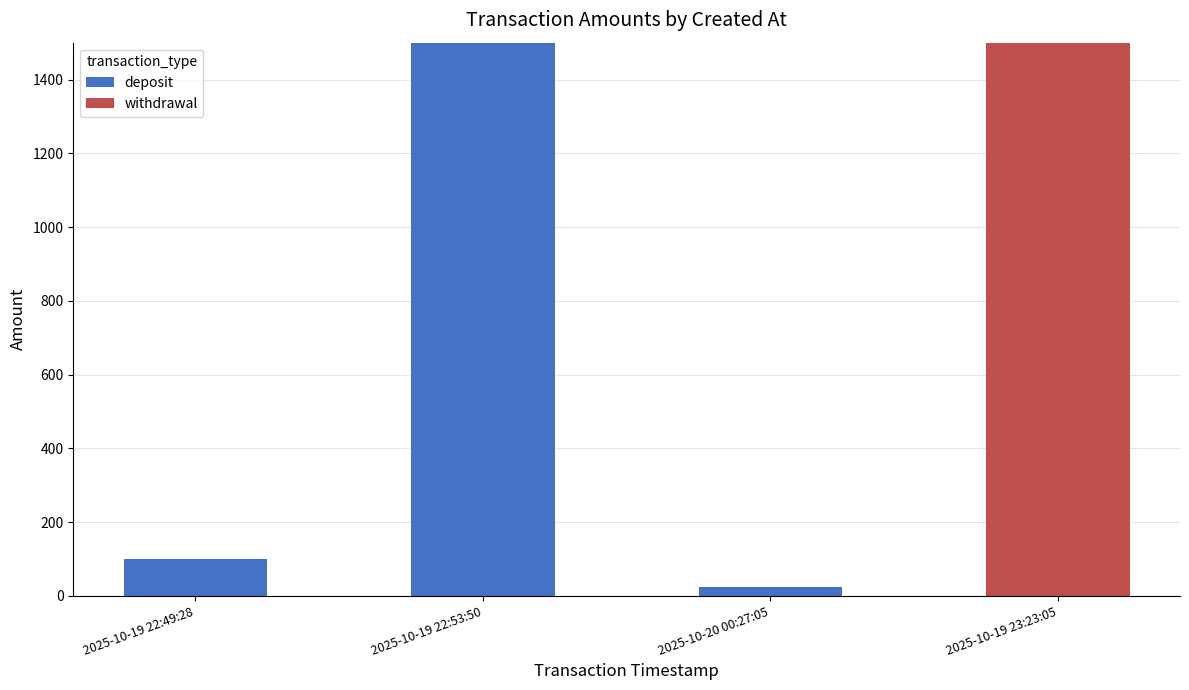

The value of deposit at 2025-10-19 22:49:28 is 44. True or false?

False